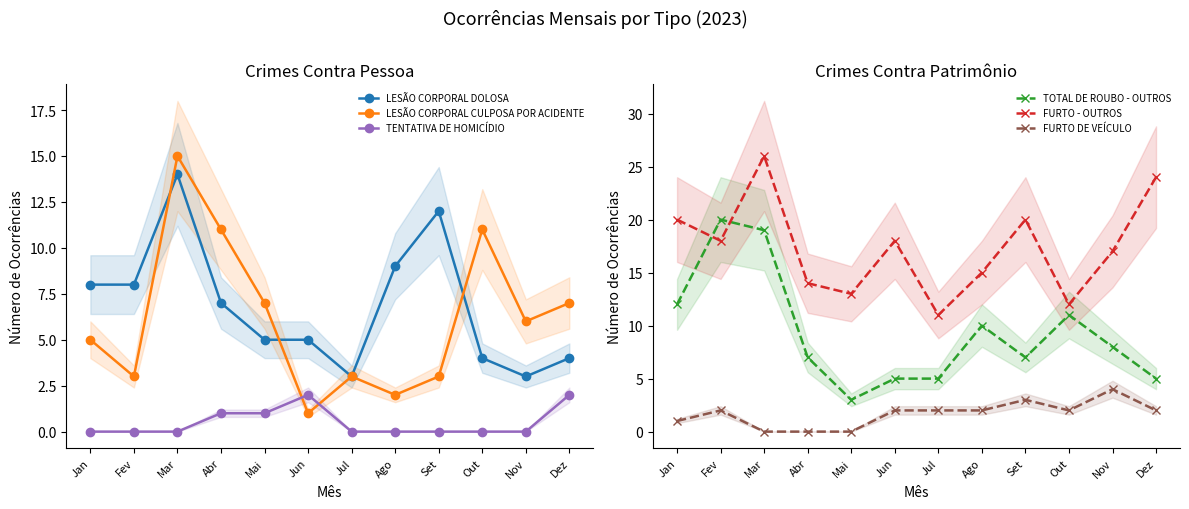

Does the chart display data point markers on the line(s)?

Yes